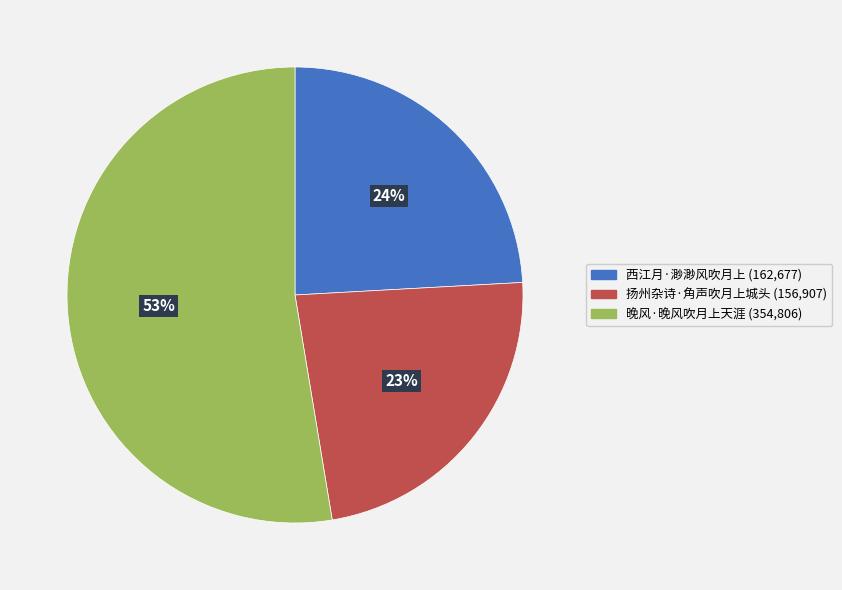

The 西江月·渺渺风吹月上 slice represents 10% of the pie. True or false?

False